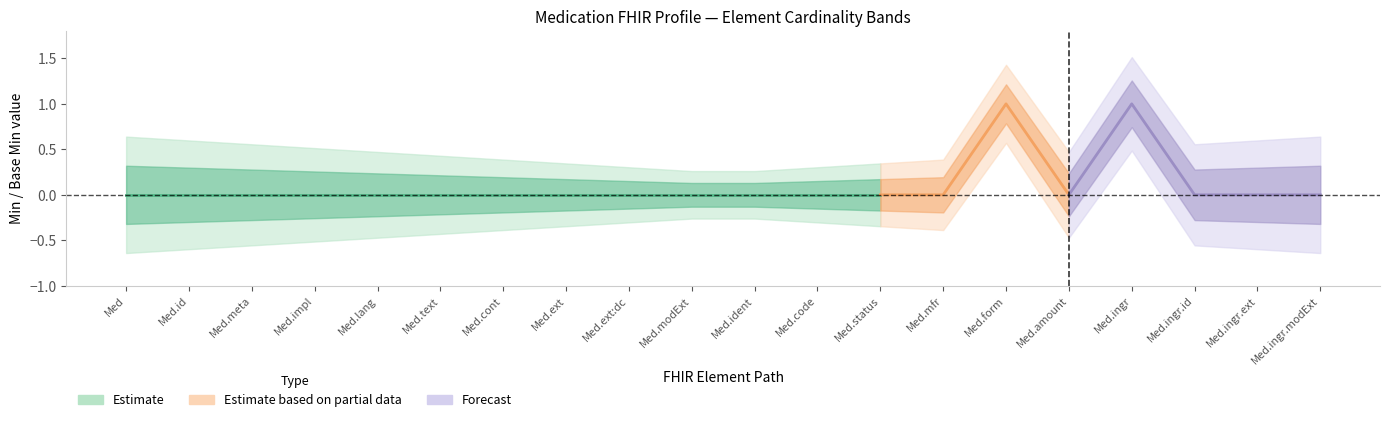

True or false: Base_Min and Min cross at least once.

False